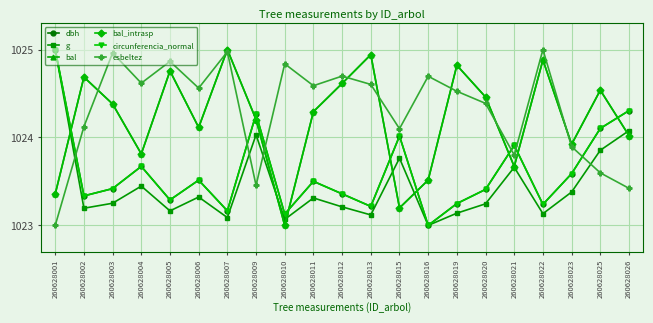

Is the value of bal at 260628002 greater than the value of g at 260628006?

Yes